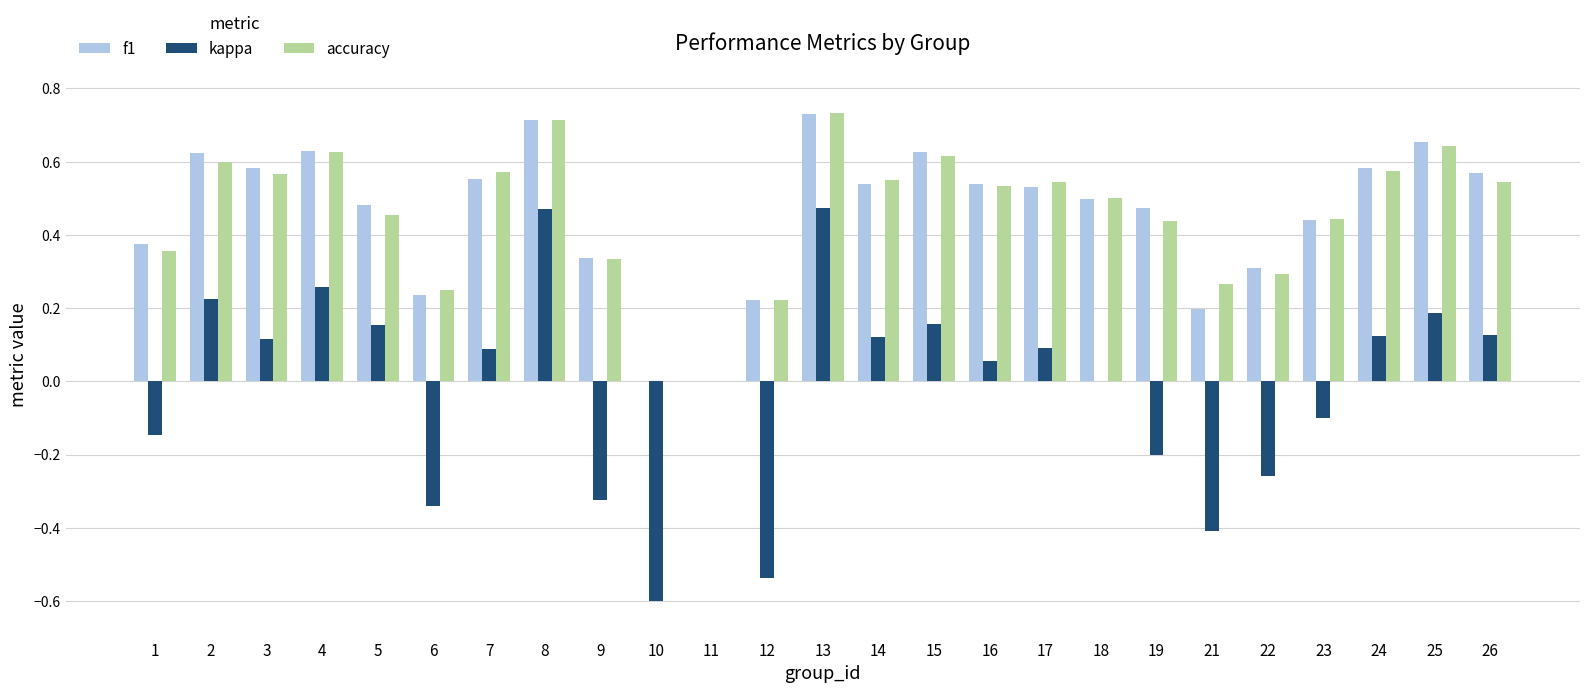

Between 16 and 26, which series saw the biggest shift?

kappa